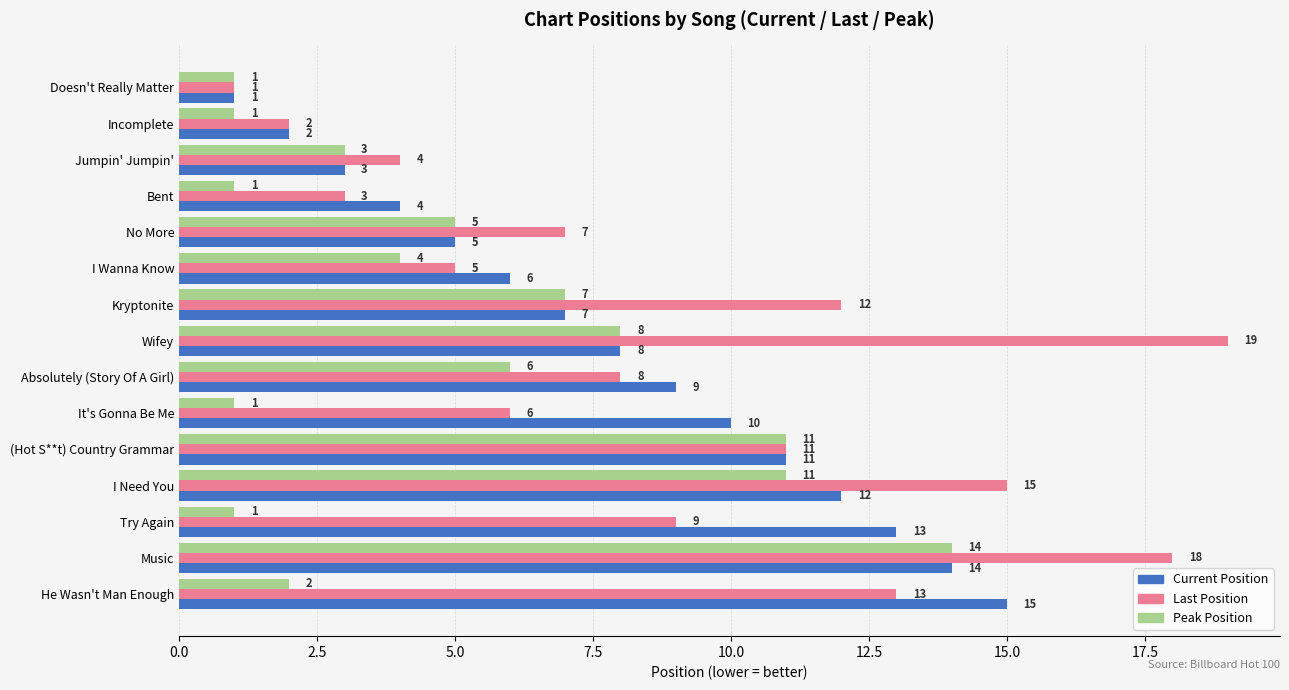

What is the difference between the maximum and minimum values in the Peak Position series?

13